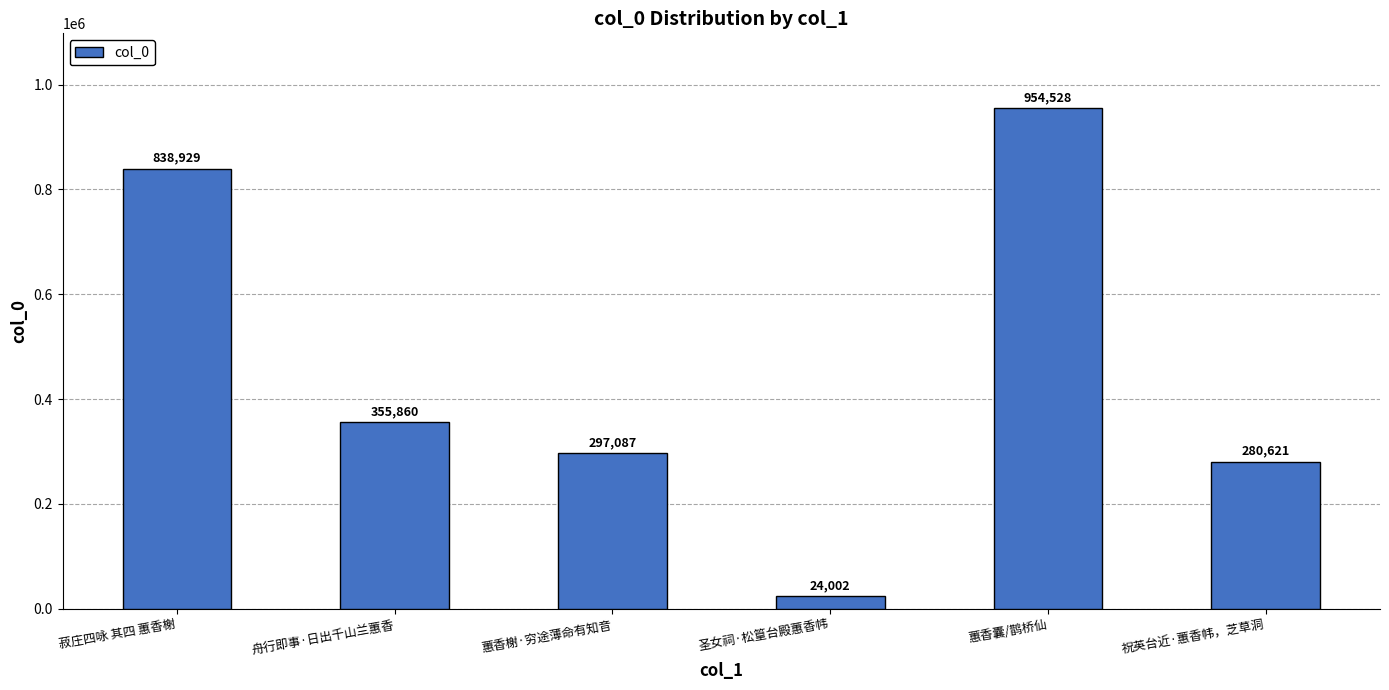

What is the minimum value shown in the chart?

24002